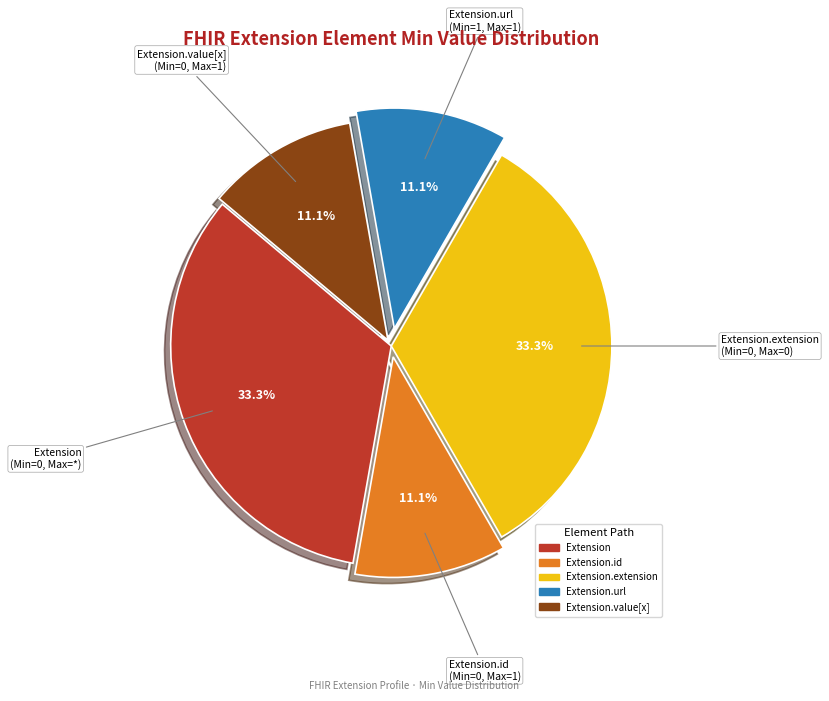

Count the number of slices in the pie.

5